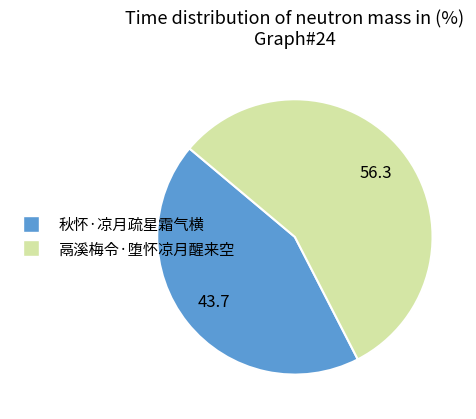

How many segments does this pie chart have?

2